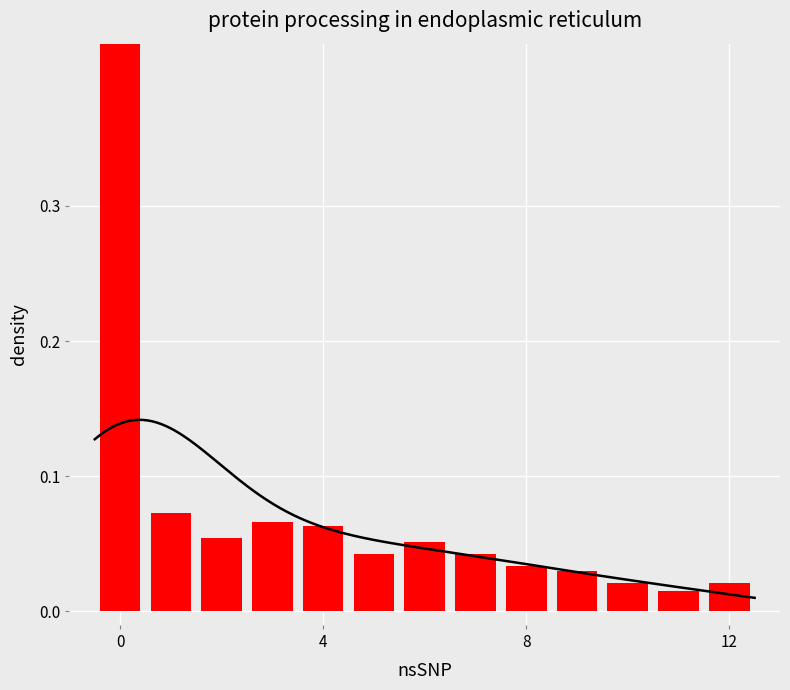

Rank the categories by value from highest to lowest.

0, 1, 3, 4, 2, 6, 5, 7, 8, 9, 10, 12, 11